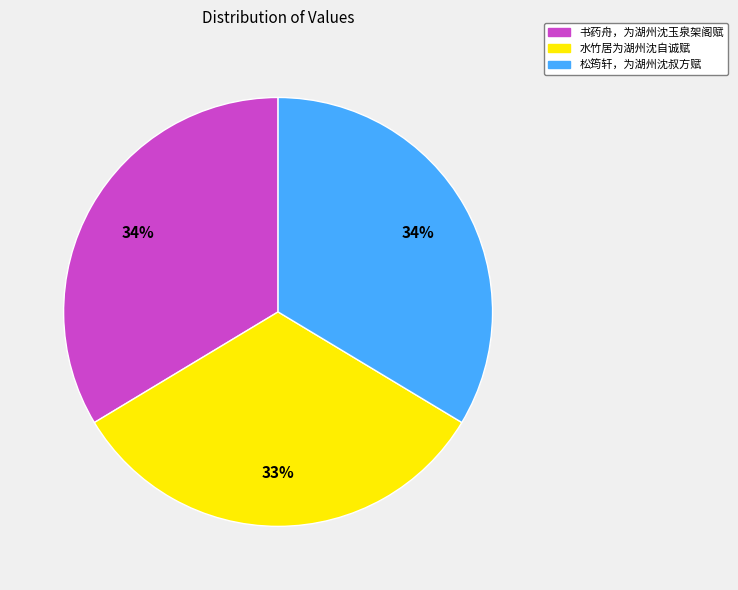

Which category has the smallest portion of the pie?

水竹居为湖州沈自诚赋